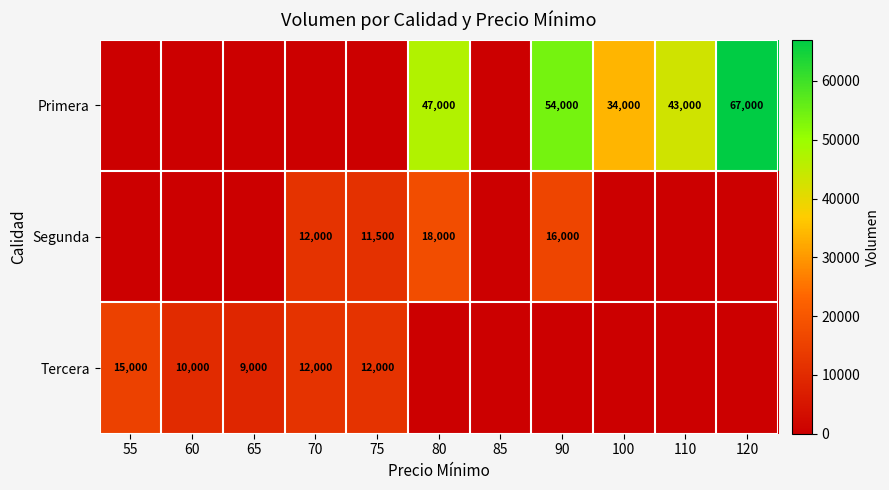

The Tercera series shows 12000 at 70. True or false?

True